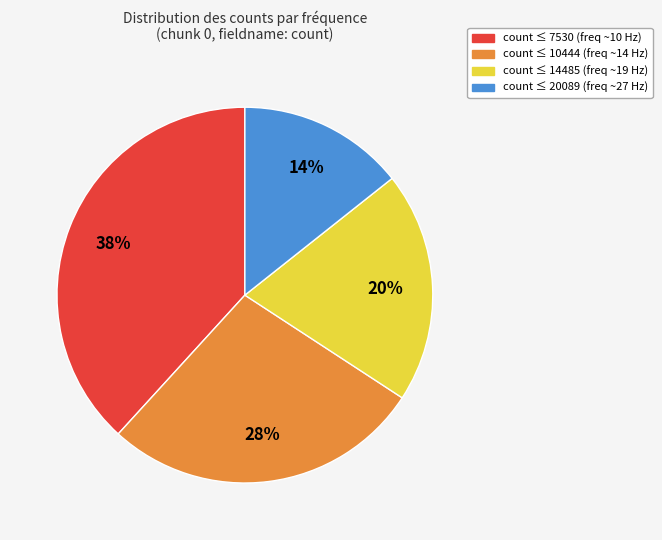

To the nearest percent, what is the average slice percentage?

25%